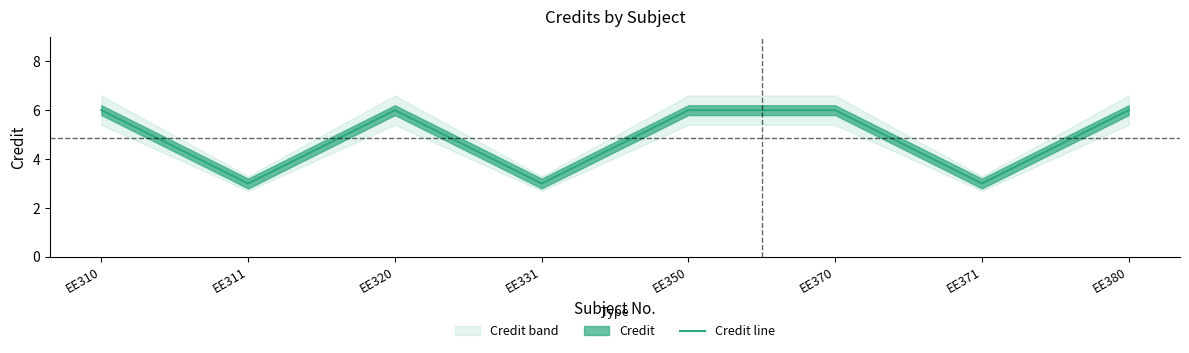

Does the chart have visible grid lines?

No